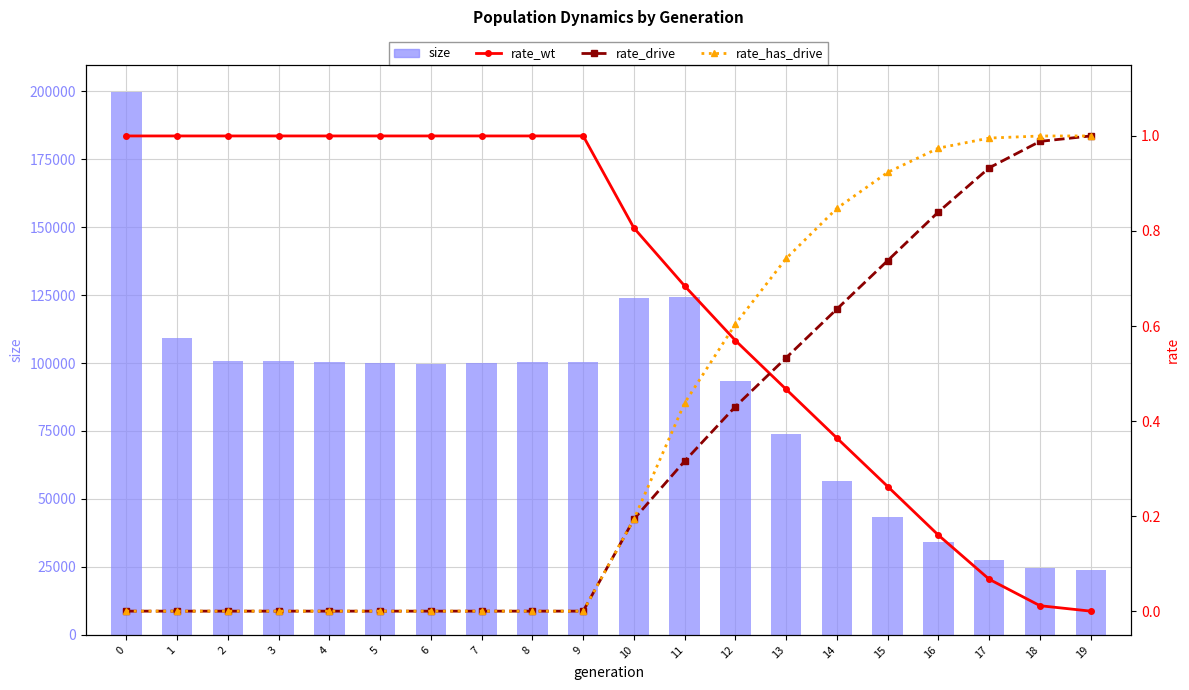

How many groups of bars are there?

20